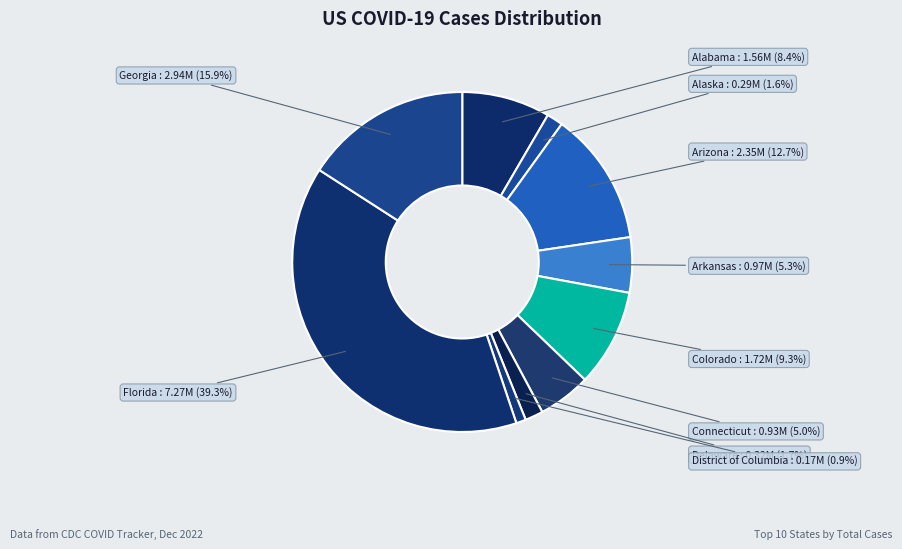

What is the largest slice in the pie chart?

Florida